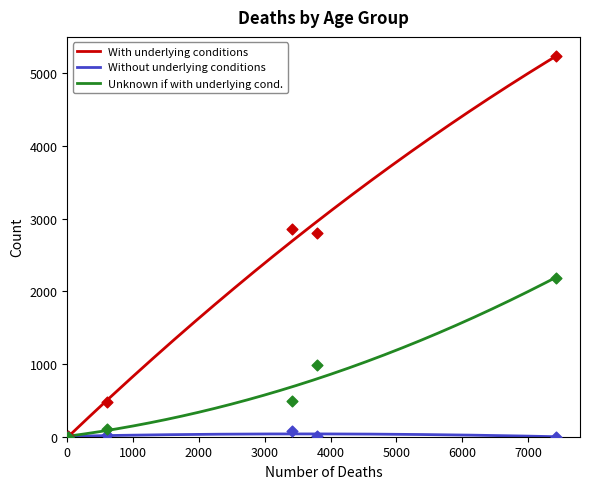

Which series has the largest total across all categories?

With underlying conditions